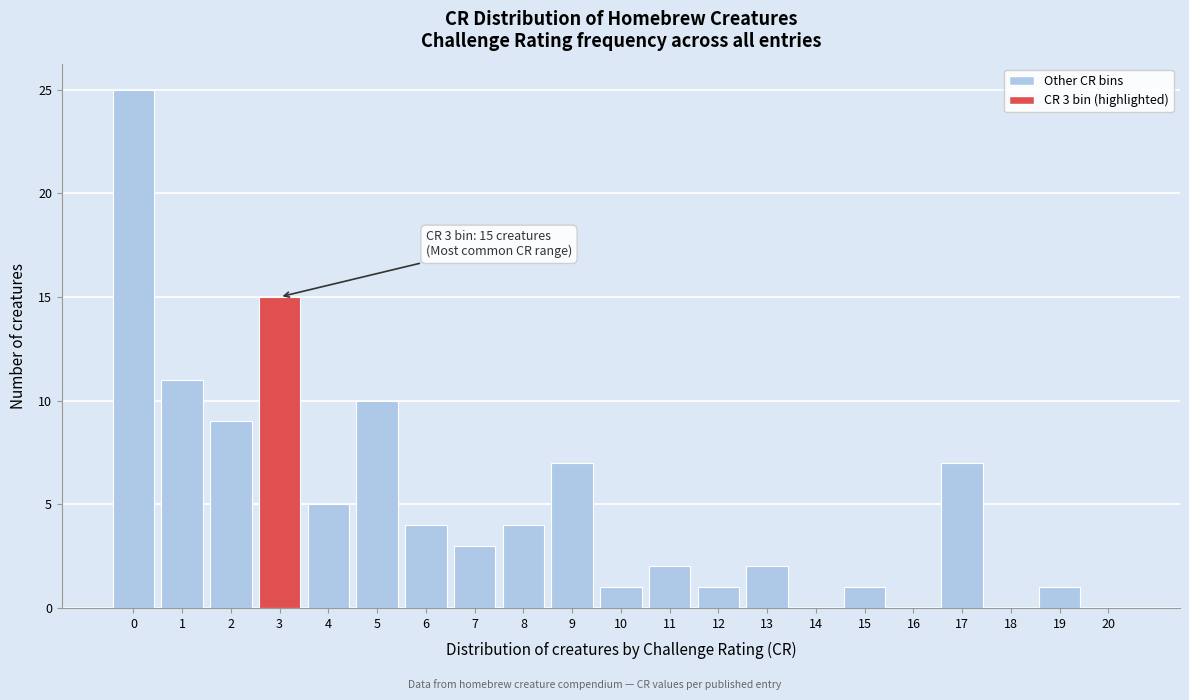

Reading left to right, transcribe all the data shown in this chart.

0=25	1=11	2=9	3=15	4=5	5=10	6=4	7=3	8=4	9=7	10=1	11=2	12=1	13=2	14=0	15=1	16=0	17=7	18=0	19=1	20=0